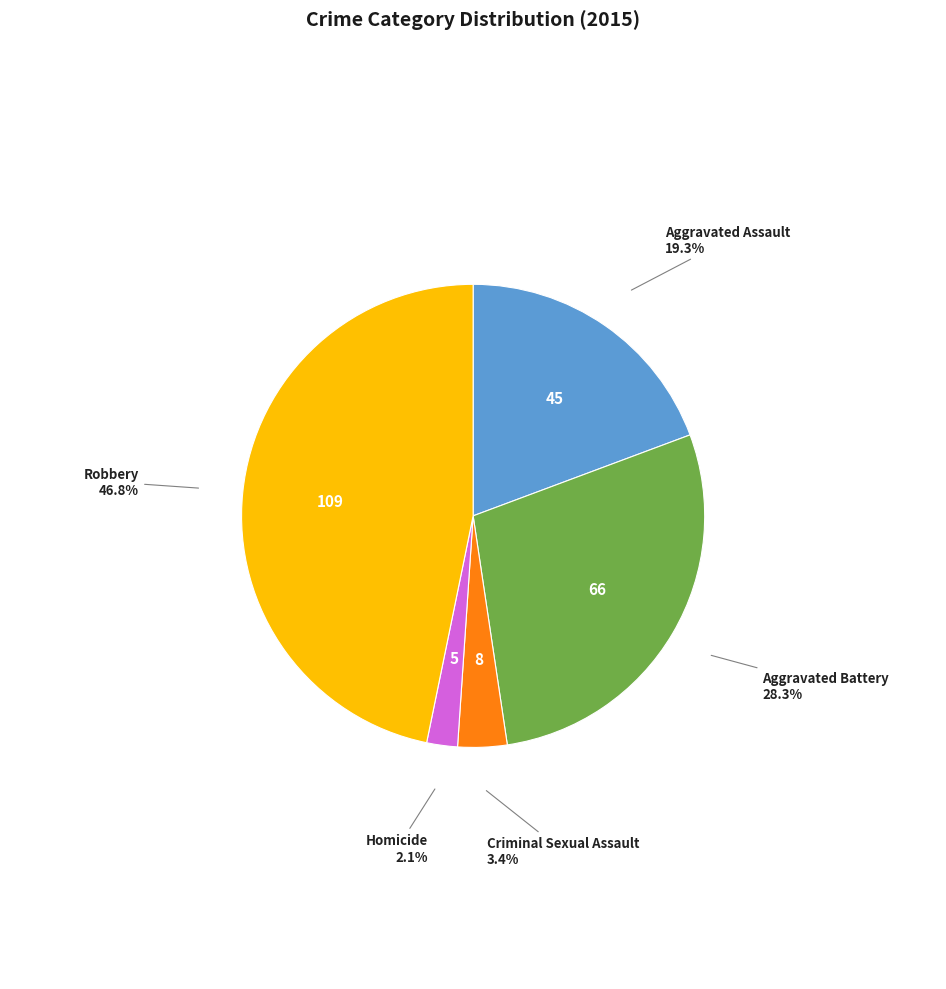

Is the sum of Homicide and Aggravated Battery greater than half?

No